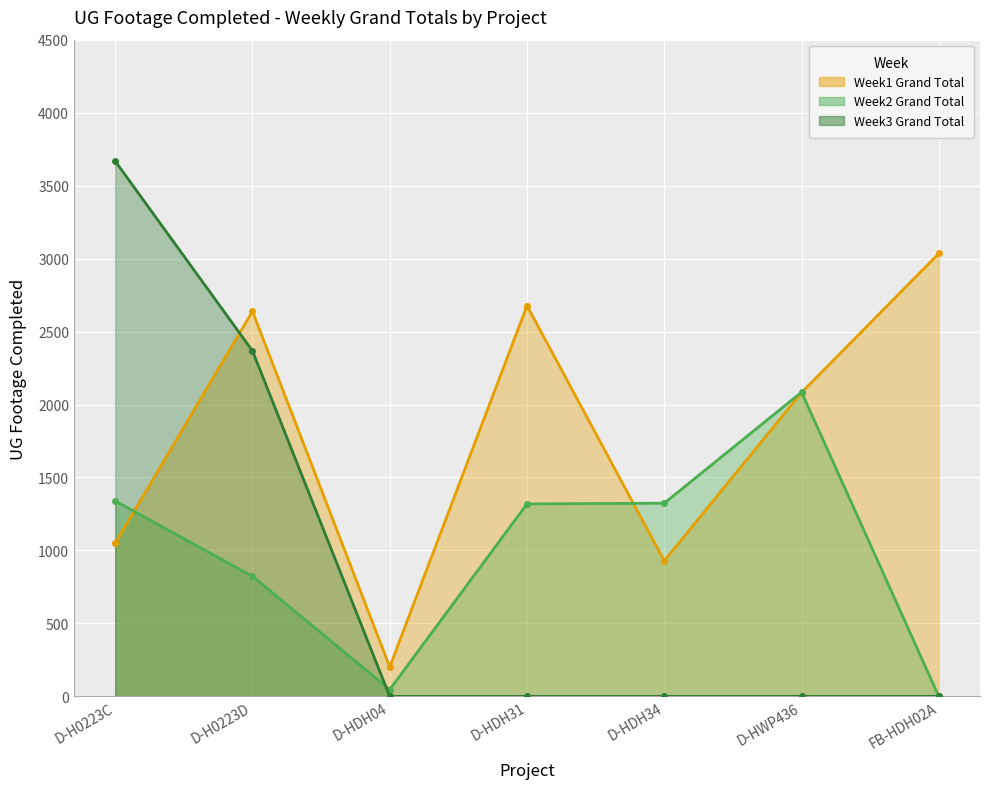

Reading left to right, list all the values displayed in this chart.

Week1 Grand Total: 1049	2639	202	2677	929	2082	3035
Week2 Grand Total: 1339	823	47	1319	1324	2085	0
Week3 Grand Total: 3668	2368	0	0	0	0	0